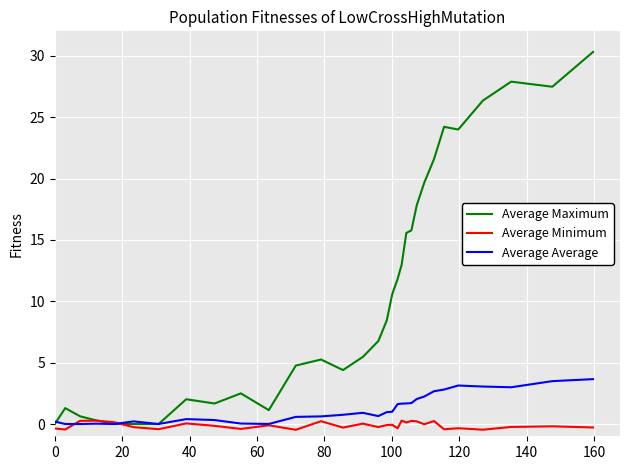

In Average Maximum, how many points are higher than both neighbors (excluding endpoints)?

6